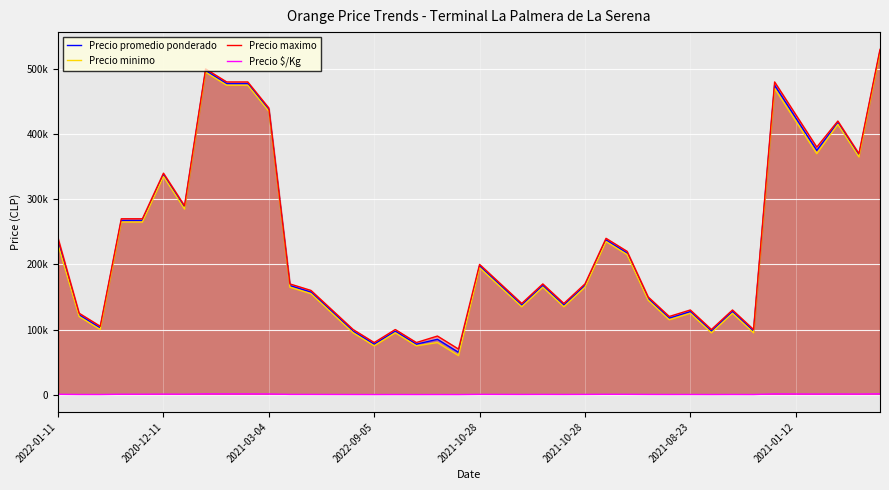

What is the highest value of the Precio minimo series?

525000